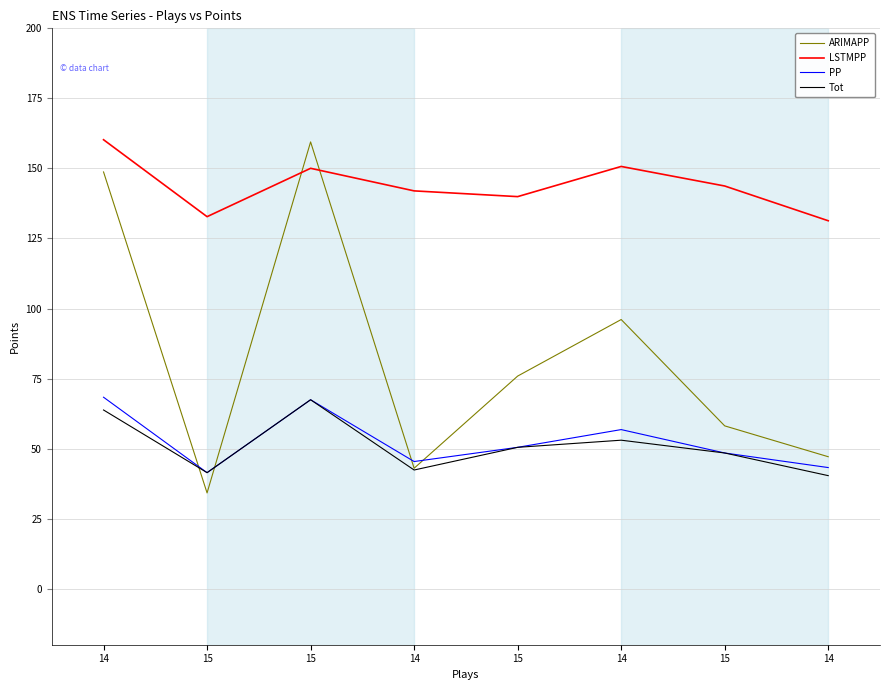

Does the chart have visible grid lines?

Yes